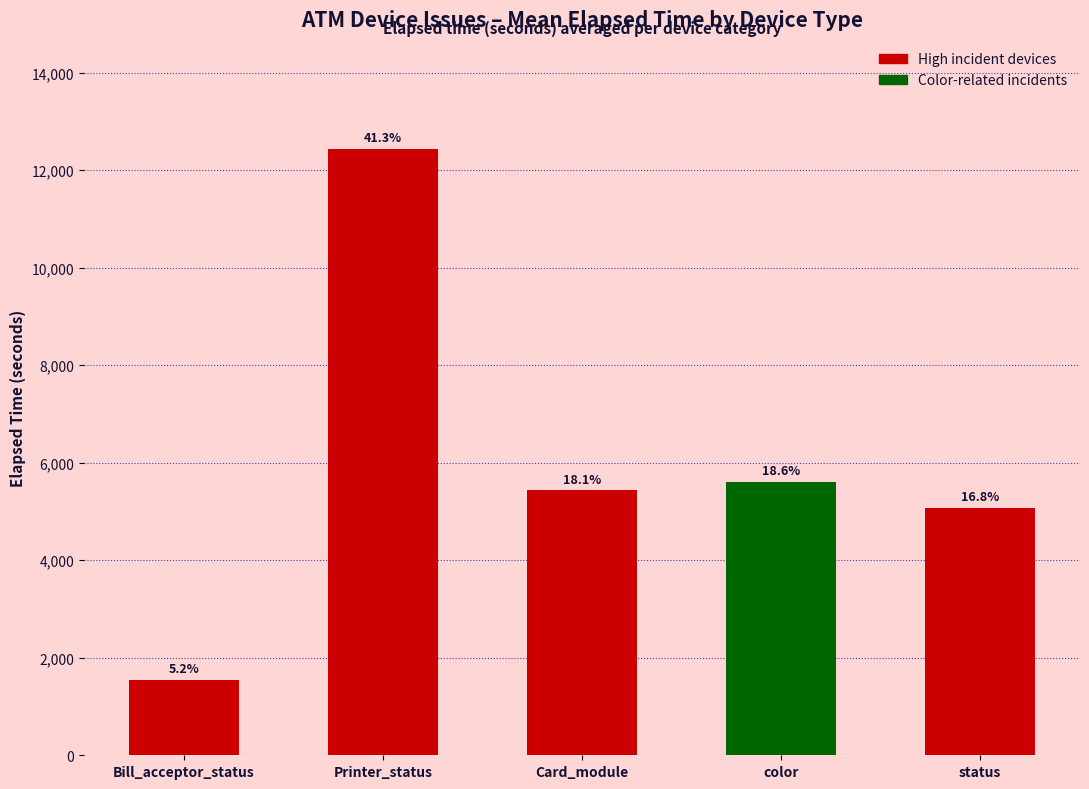

What is the approximate value at Card_module?

5432